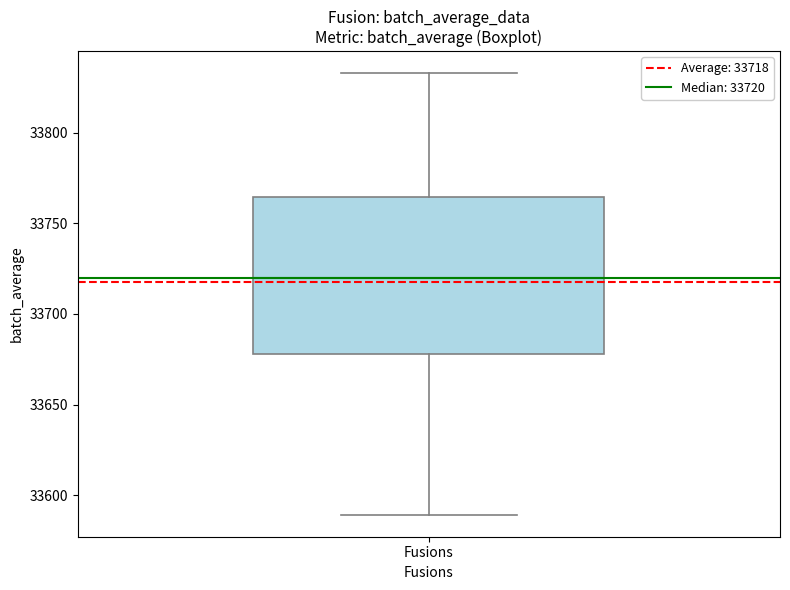

Where does the median line of the box for Fusions sit on the y-axis? The values are not printed on the chart, so give them approximately, as read against the axis.

33720